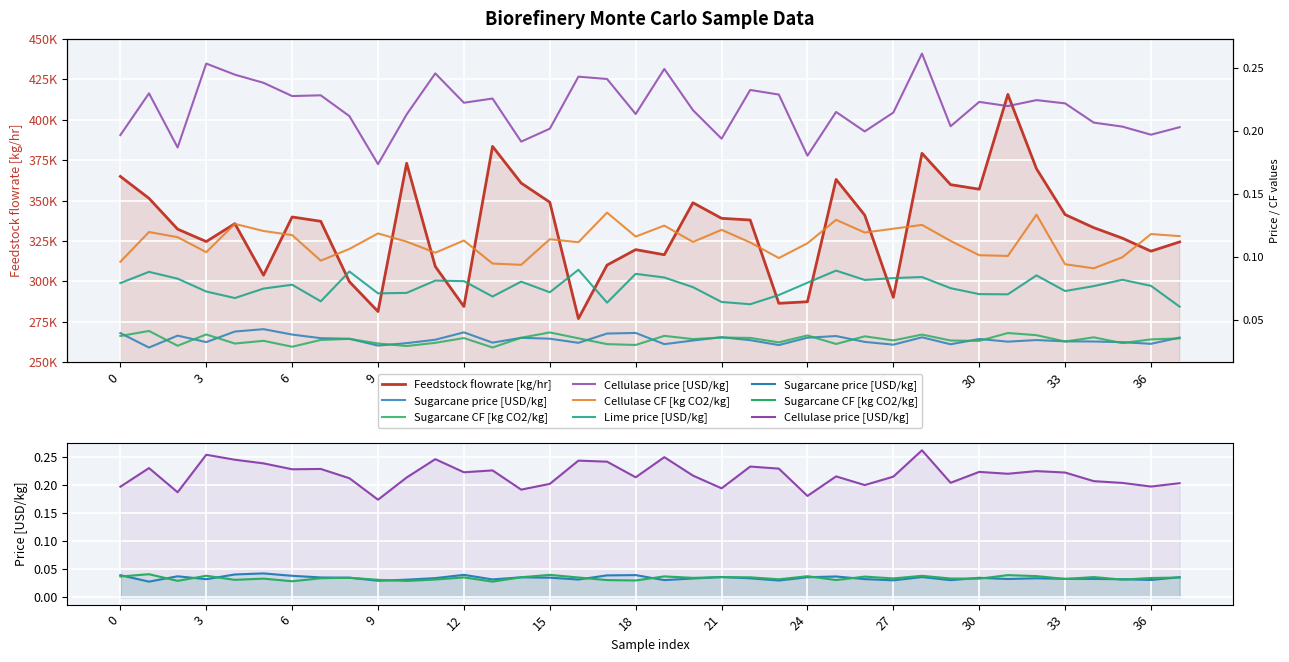

Reading left to right, what are all the values shown in this chart?

Feedstock flowrate [kg/hr]: 364933.2	351392.8	332314.6	324644.1	335724.3	303849.9	339843.8	337176.1	299807.7	281370.2	373054.6	309237.1	284469.7	383512.1	360821.2	348976.6	276973.8	310098.2	319651.7	316488.2	348652.4	339014.4	337975.3	286446.8	287421.7	363077.9	340995.3	290125.5	379227.2	359842.7	357017.7	415650.4	369693.0	341327.9	333231.8	326725.7	318694.0	324424.8
Sugarcane price [USD/kg]: 0.0	0.0	0.0	0.0	0.0	0.0	0.0	0.0	0.0	0.0	0.0	0.0	0.0	0.0	0.0	0.0	0.0	0.0	0.0	0.0	0.0	0.0	0.0	0.0	0.0	0.0	0.0	0.0	0.0	0.0	0.0	0.0	0.0	0.0	0.0	0.0	0.0	0.0
Sugarcane CF [kg CO2/kg]: 0.0	0.0	0.0	0.0	0.0	0.0	0.0	0.0	0.0	0.0	0.0	0.0	0.0	0.0	0.0	0.0	0.0	0.0	0.0	0.0	0.0	0.0	0.0	0.0	0.0	0.0	0.0	0.0	0.0	0.0	0.0	0.0	0.0	0.0	0.0	0.0	0.0	0.0
Cellulase price [USD/kg]: 0.2	0.2	0.2	0.3	0.2	0.2	0.2	0.2	0.2	0.2	0.2	0.2	0.2	0.2	0.2	0.2	0.2	0.2	0.2	0.2	0.2	0.2	0.2	0.2	0.2	0.2	0.2	0.2	0.3	0.2	0.2	0.2	0.2	0.2	0.2	0.2	0.2	0.2
Cellulase CF [kg CO2/kg]: 0.1	0.1	0.1	0.1	0.1	0.1	0.1	0.1	0.1	0.1	0.1	0.1	0.1	0.1	0.1	0.1	0.1	0.1	0.1	0.1	0.1	0.1	0.1	0.1	0.1	0.1	0.1	0.1	0.1	0.1	0.1	0.1	0.1	0.1	0.1	0.1	0.1	0.1
Lime price [USD/kg]: 0.1	0.1	0.1	0.1	0.1	0.1	0.1	0.1	0.1	0.1	0.1	0.1	0.1	0.1	0.1	0.1	0.1	0.1	0.1	0.1	0.1	0.1	0.1	0.1	0.1	0.1	0.1	0.1	0.1	0.1	0.1	0.1	0.1	0.1	0.1	0.1	0.1	0.1